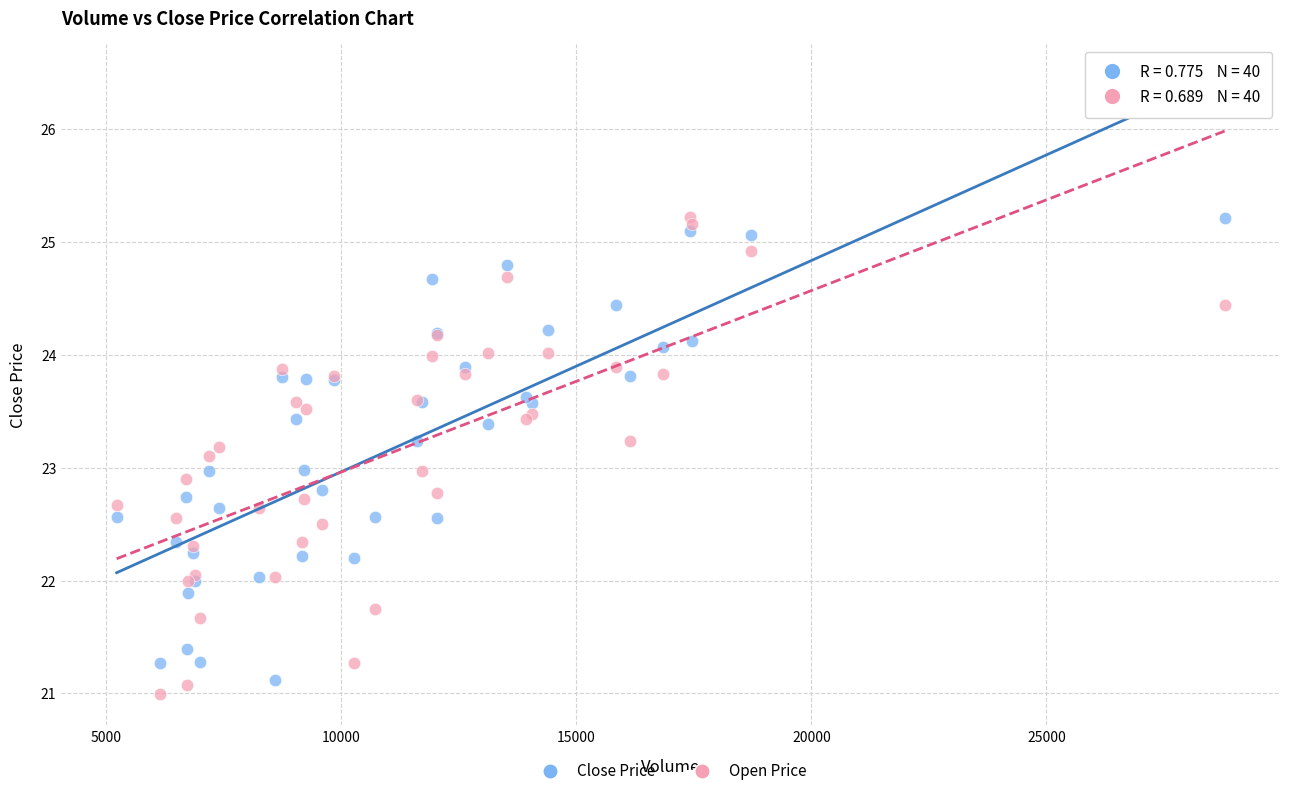

Which series has the largest Y range (max minus min)?

Open Price